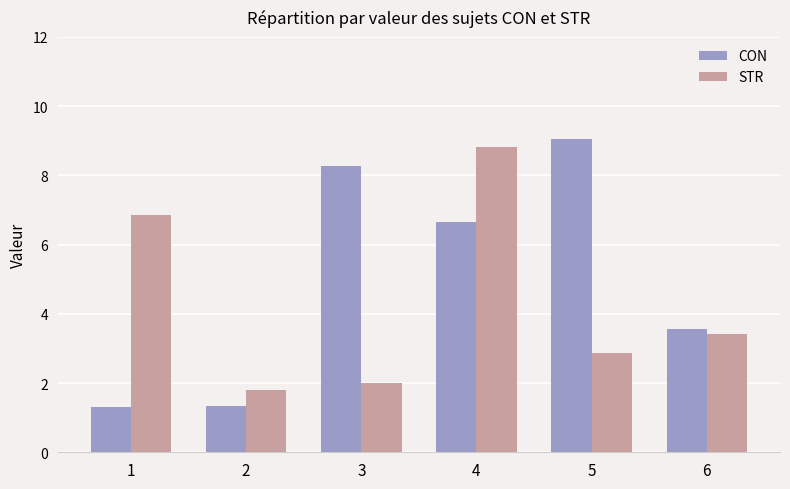

At 6, list the series in order from largest to smallest.

CON, STR